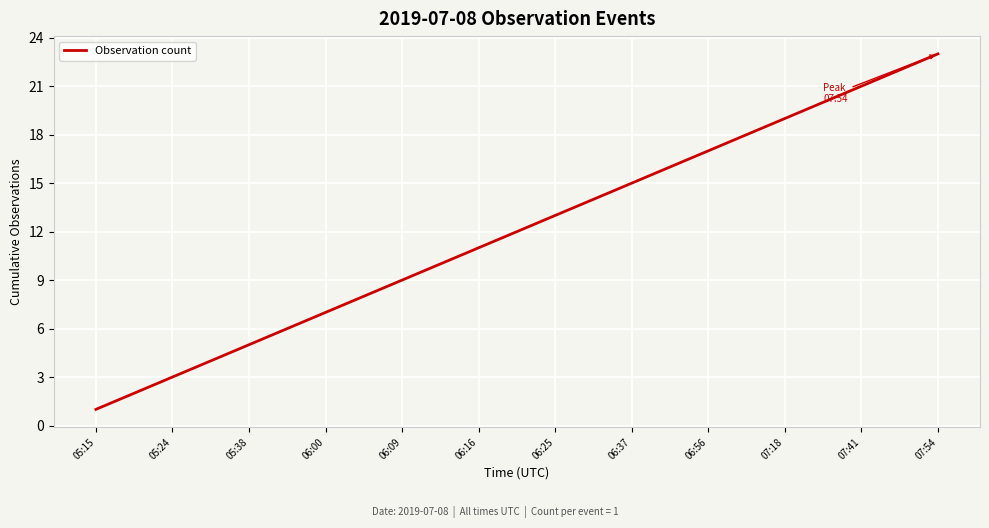

What is the maximum value shown in the chart?

23